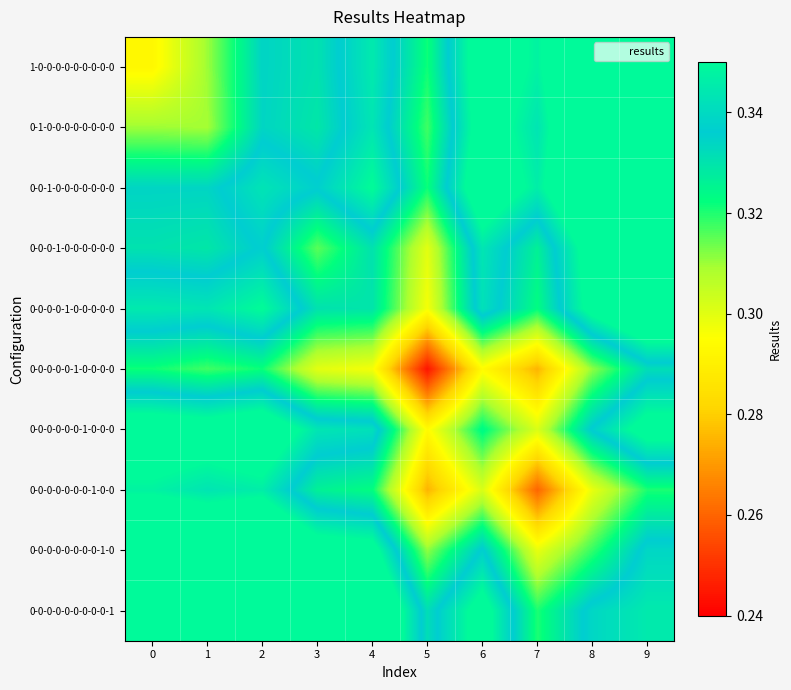

What is the total value across all series at 3?

3.3